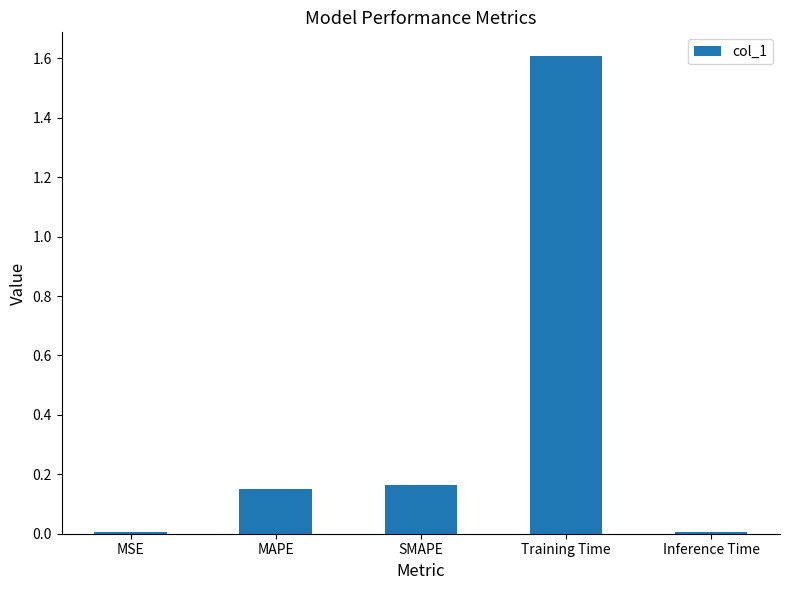

What is the label of the 4th bar from the left?

Training Time